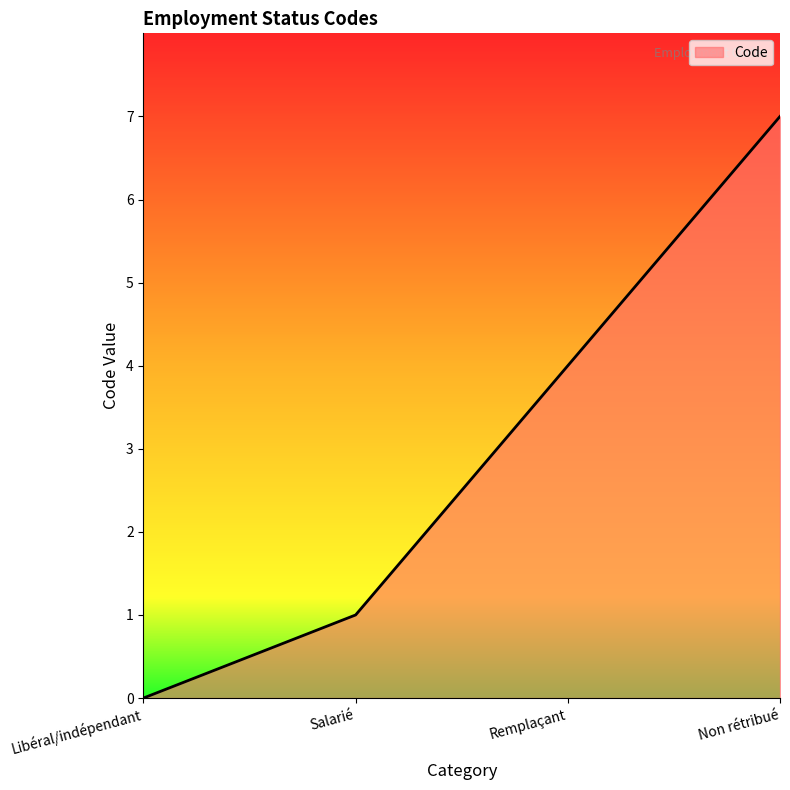

Is it true that the value at Non rétribué is 1?

False